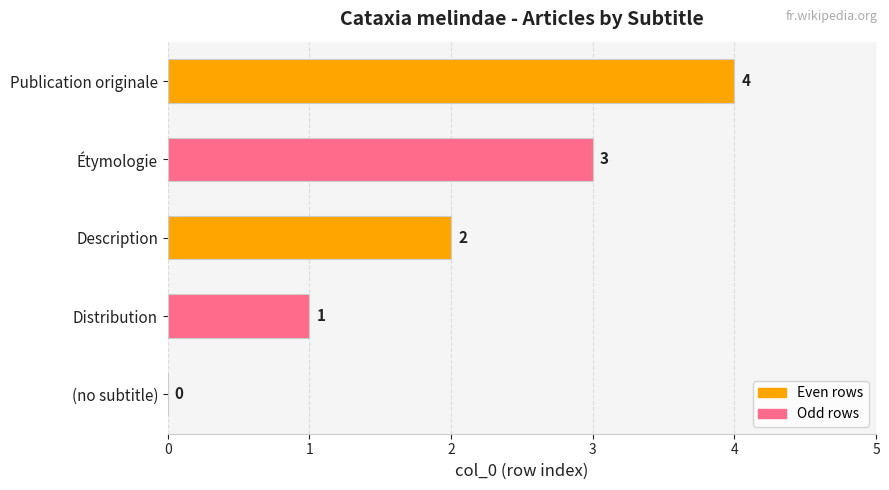

Is it true that the value at Distribution is 2?

False